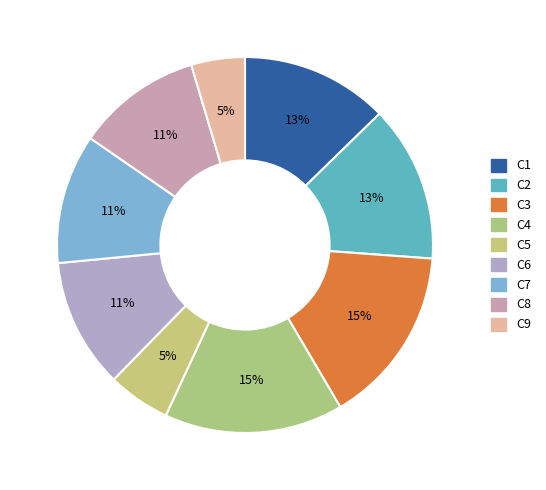

What is the total percentage of C9 and C2?

18.1%